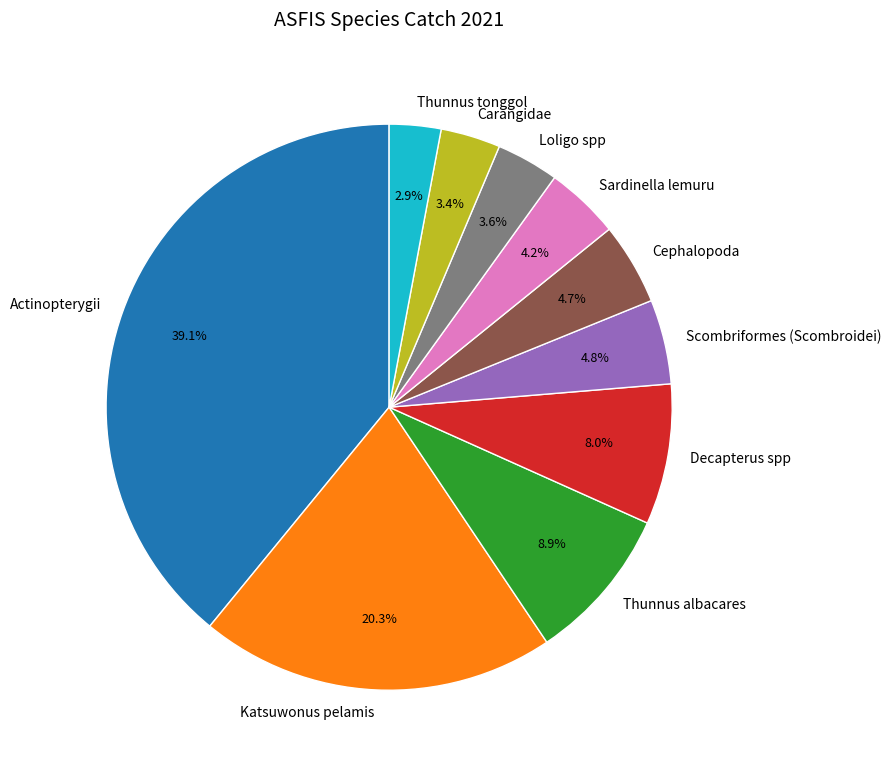

What is the ratio of the value at Cephalopoda to the value at Scombriformes (Scombroidei)?

1.0